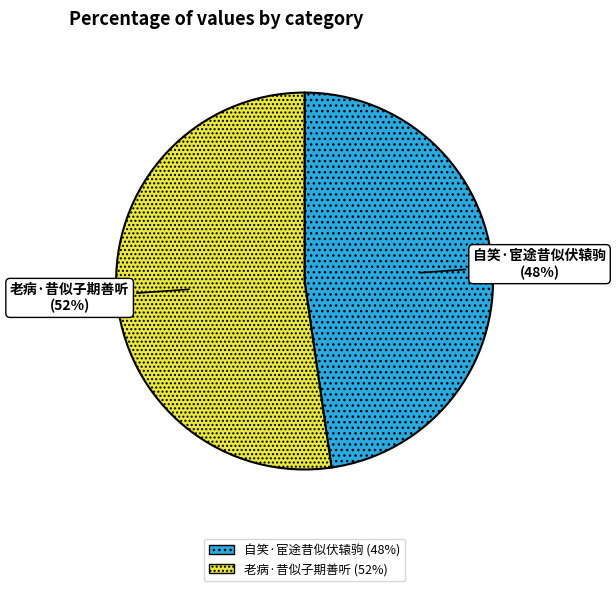

Combined, do 老病·昔似子期善听 and 自笑·宦途昔似伏辕驹 account for over 50%?

Yes